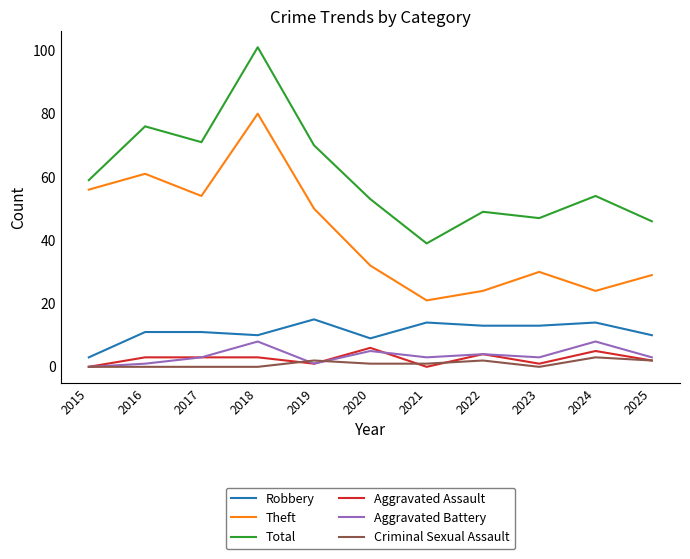

The value of Criminal Sexual Assault at 2022 is 2. True or false?

True